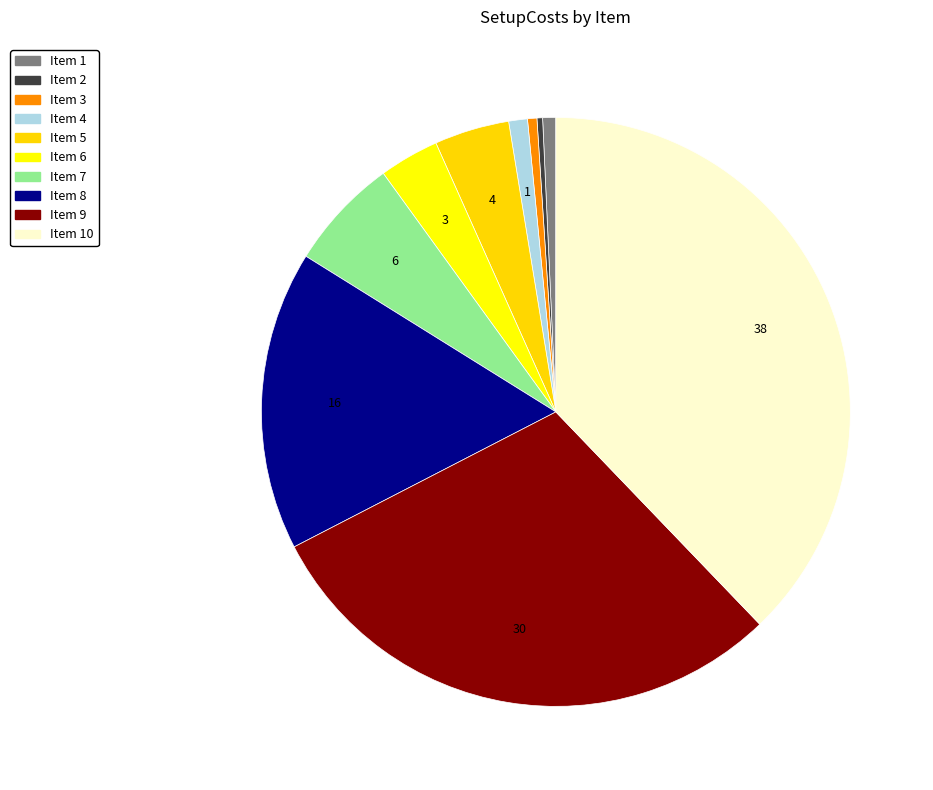

How many slices are in this pie chart?

10